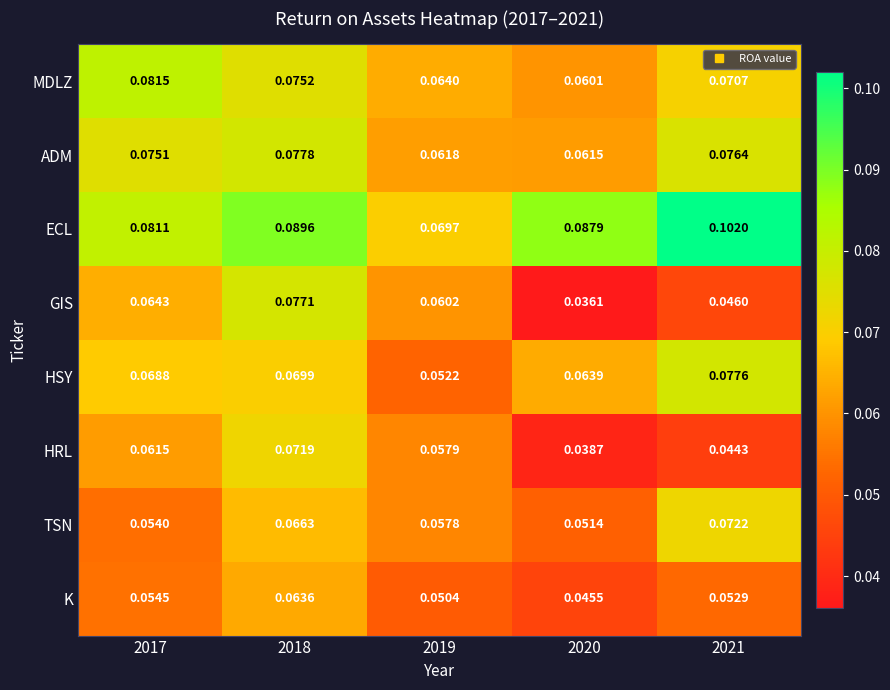

At how many categories does at least one series exceed 0?

5